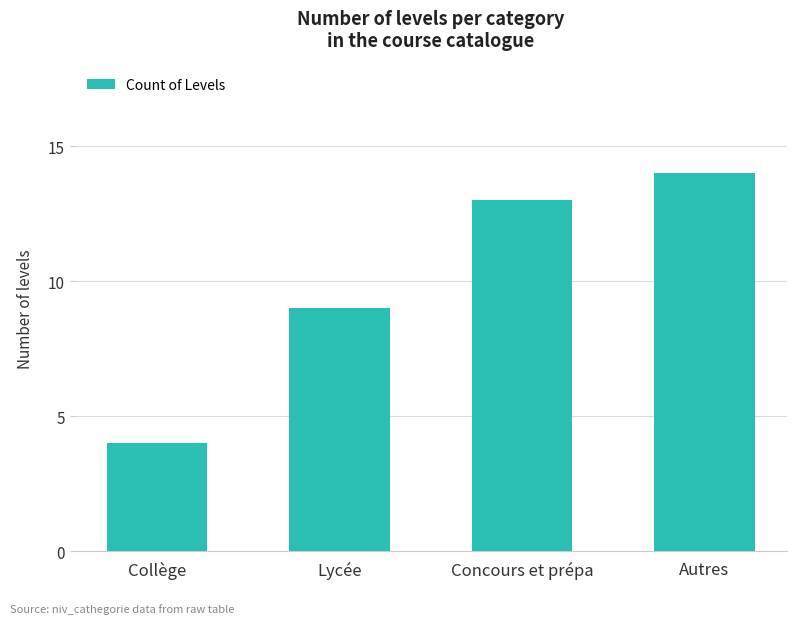

Rank the categories by value from highest to lowest.

Autres, Concours et prépa, Lycée, Collège